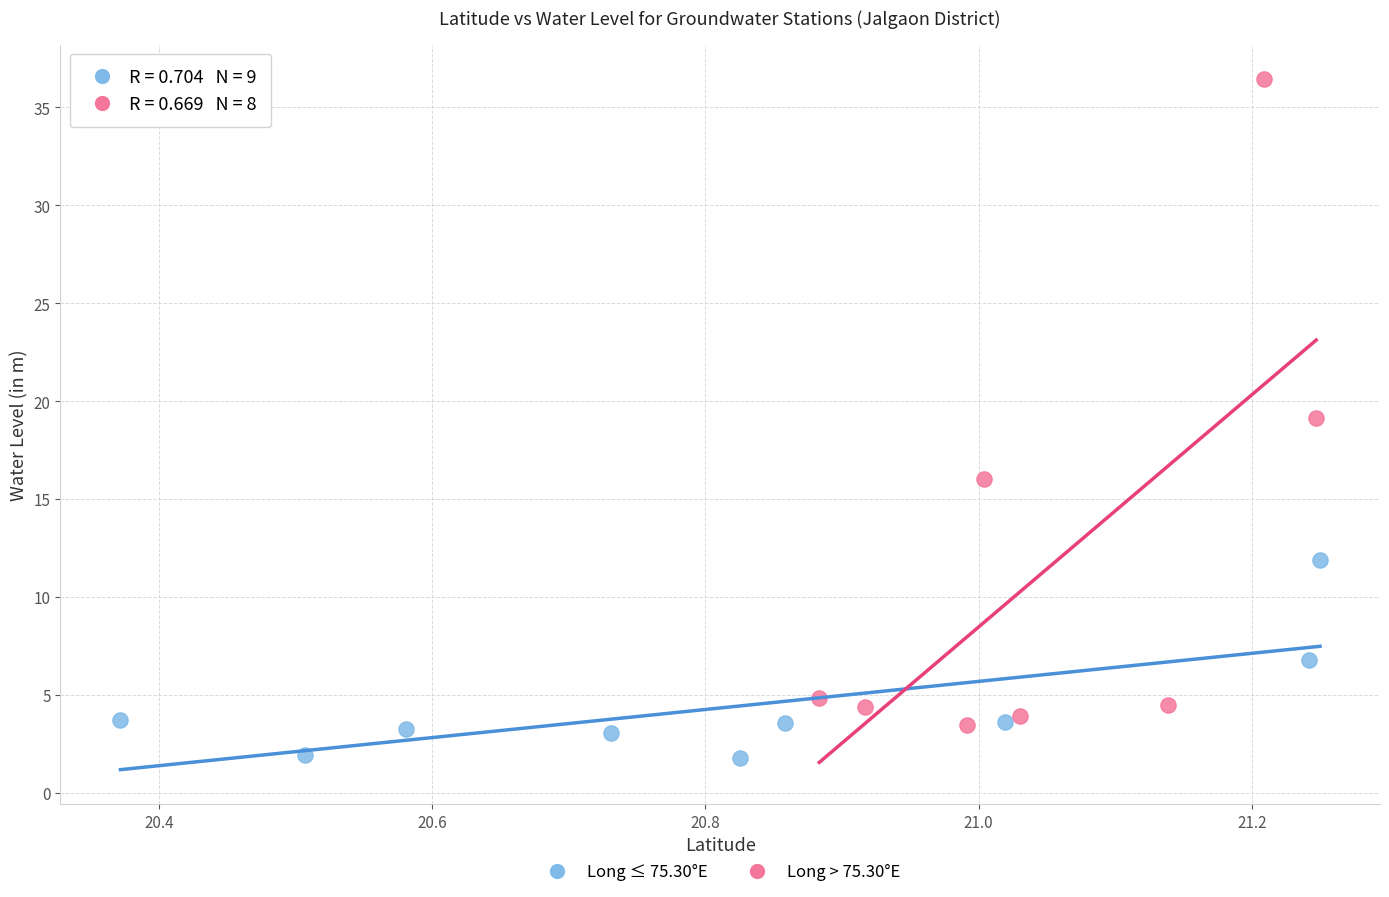

Which series contains the highest Y value?

Long > 75.30°E